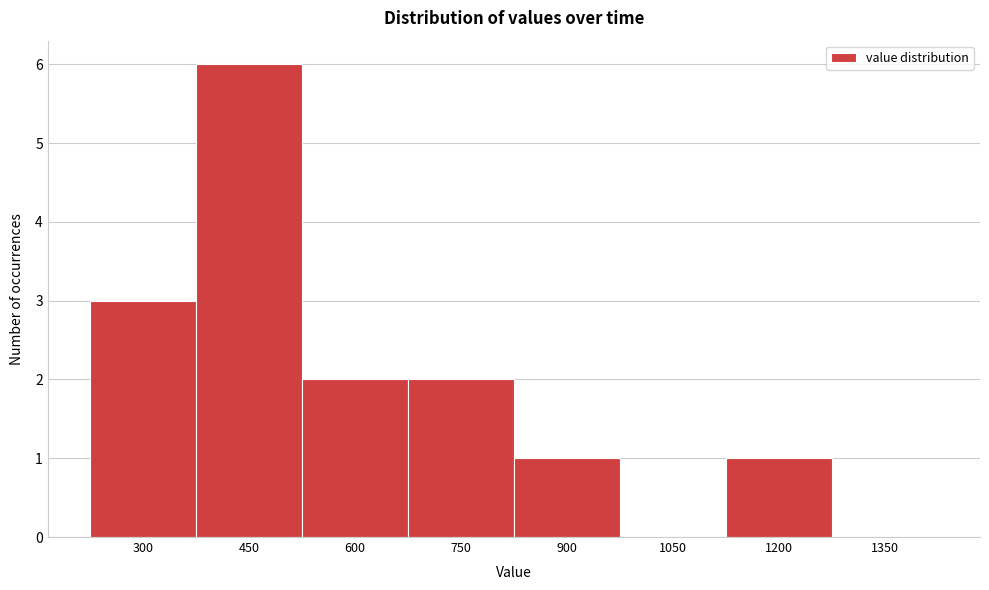

Reading right to left, transcribe all the data shown in this chart.

1350=0	1200=1	1050=0	900=1	750=2	600=2	450=6	300=3